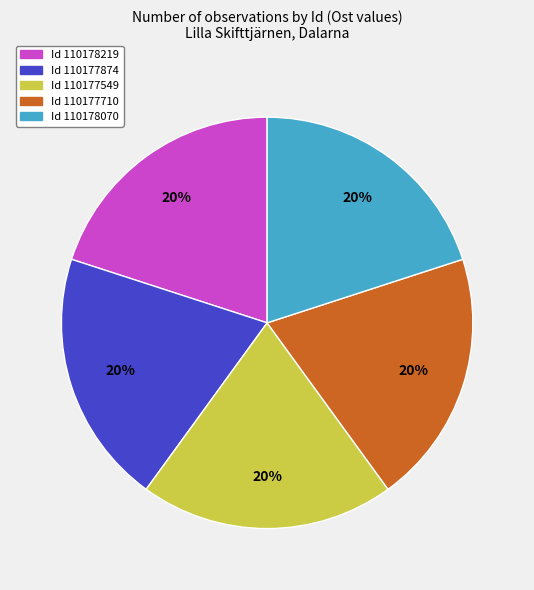

To the nearest percent, what is the average slice percentage?

20%